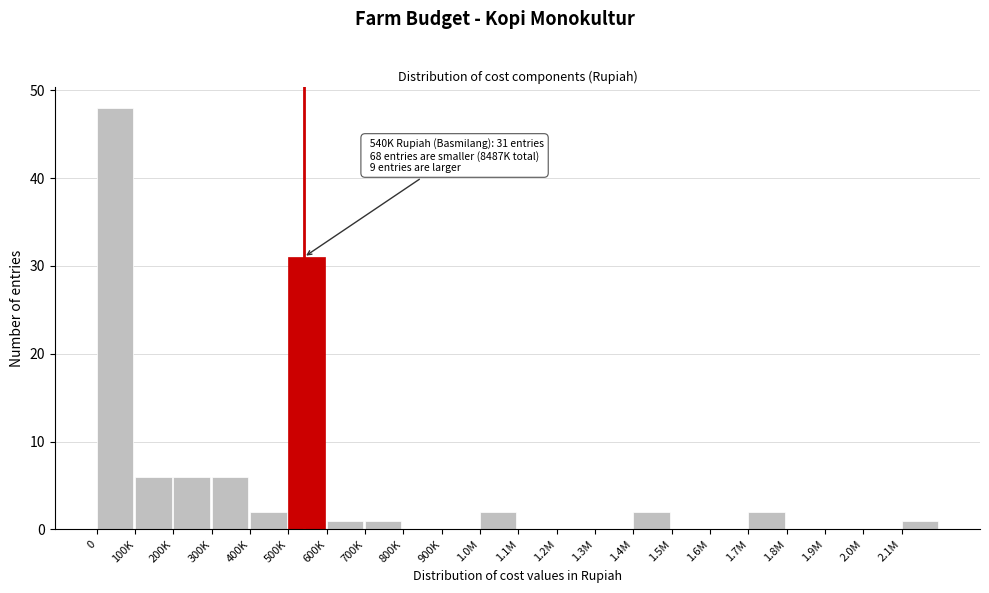

Reading left to right, transcribe all the data shown in this chart.

0=48	100K=6	200K=6	300K=6	400K=2	500K=31	600K=1	700K=1	800K=0	900K=0	1.0M=2	1.1M=0	1.2M=0	1.3M=0	1.4M=2	1.5M=0	1.6M=0	1.7M=2	1.8M=0	1.9M=0	2.0M=0	2.1M=1